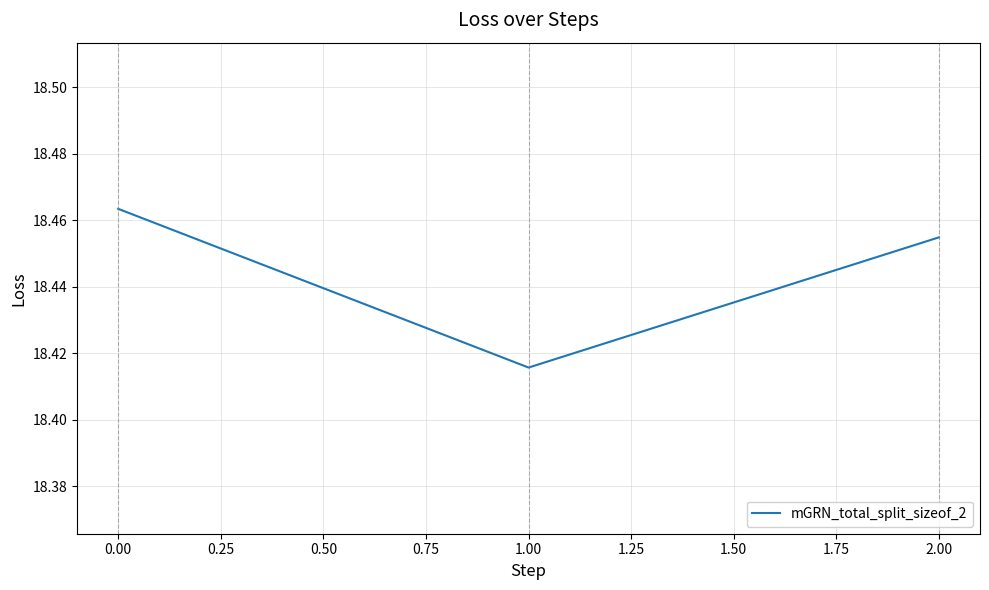

How many series are shown in this chart?

1